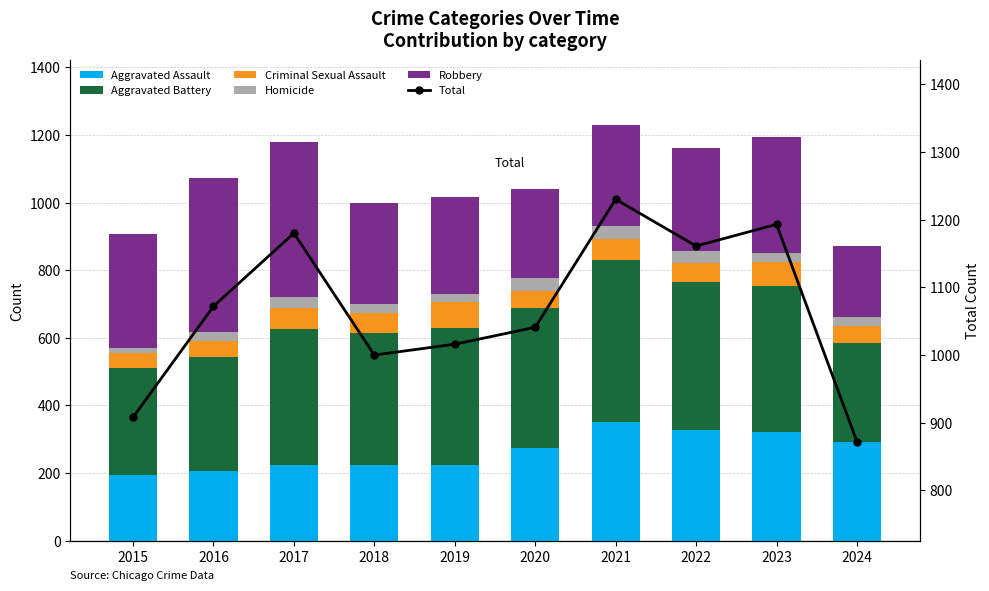

How many values in the Criminal Sexual Assault series are below 60?

5